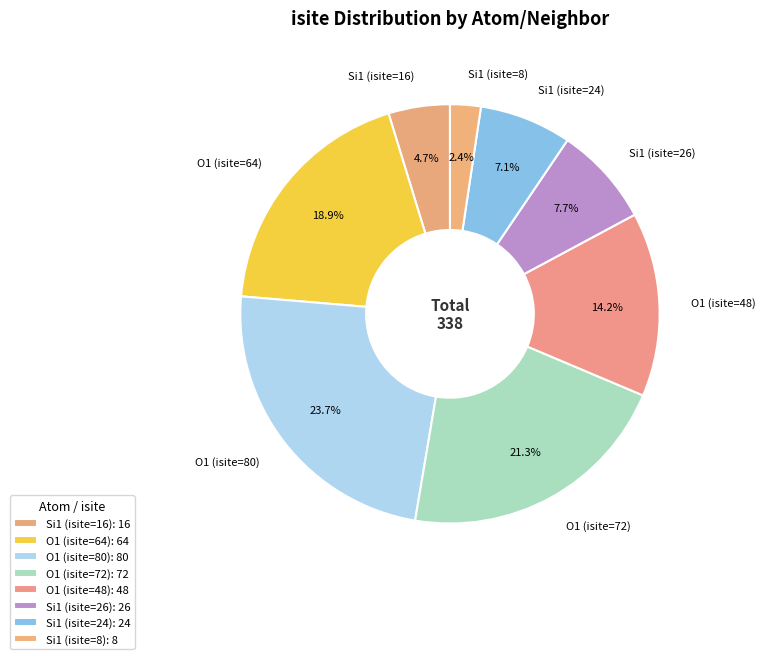

What percentage is the O1 (isite=80) slice, to the nearest percent?

24%